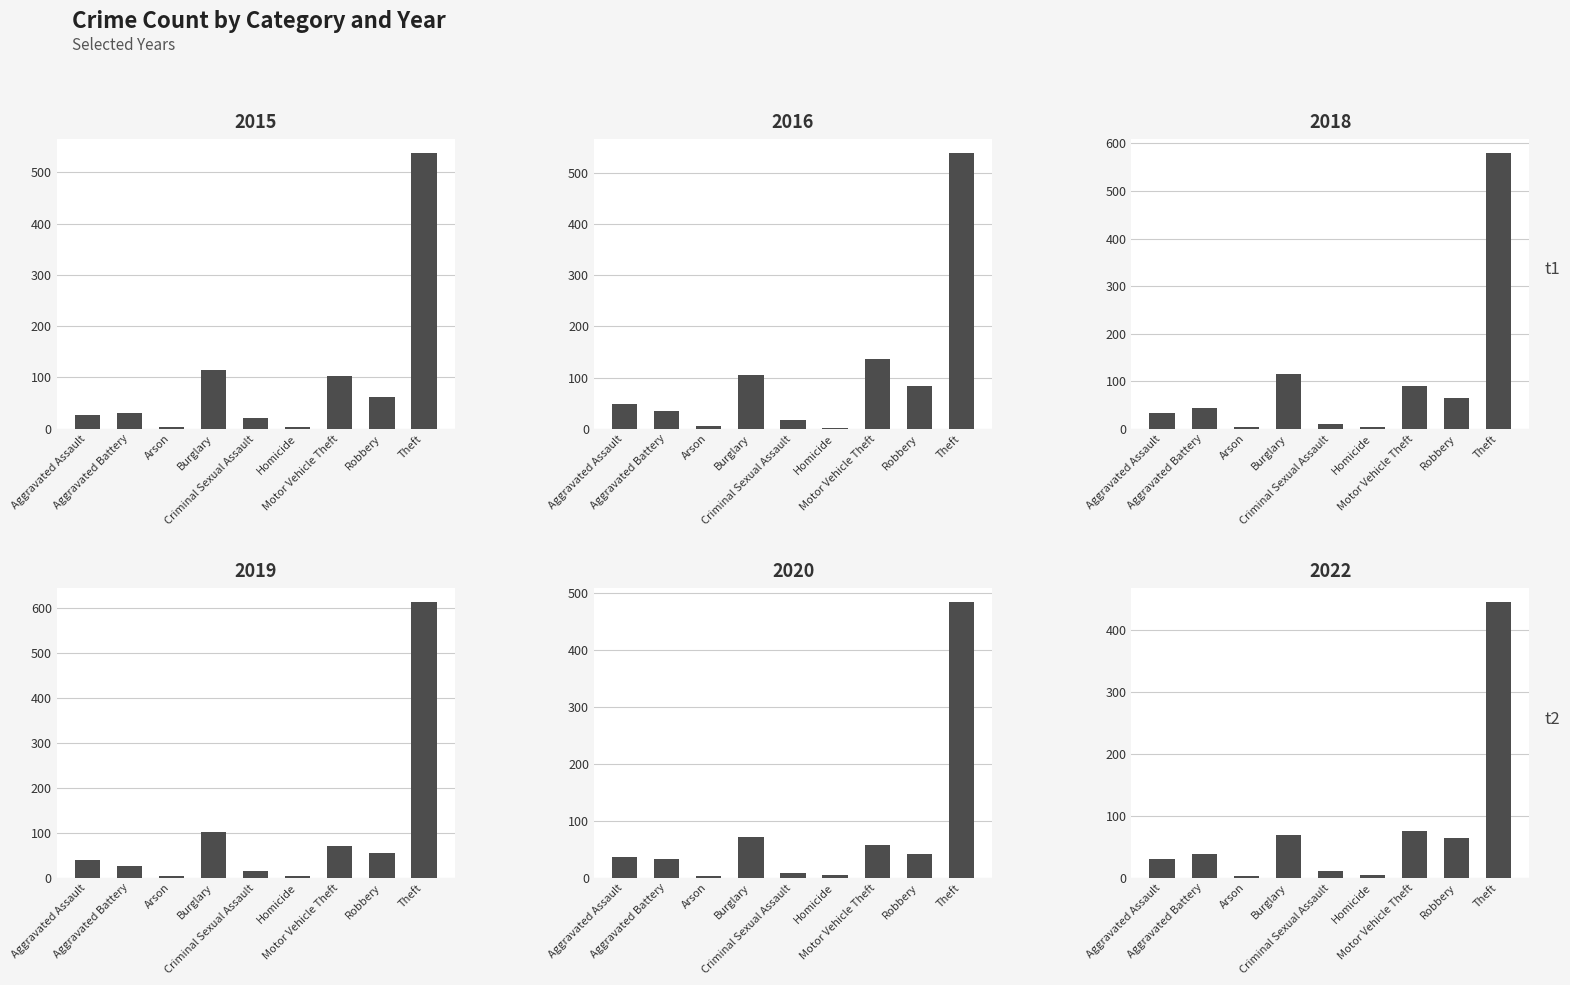

Where does the 2022 series first go above 38?

Burglary